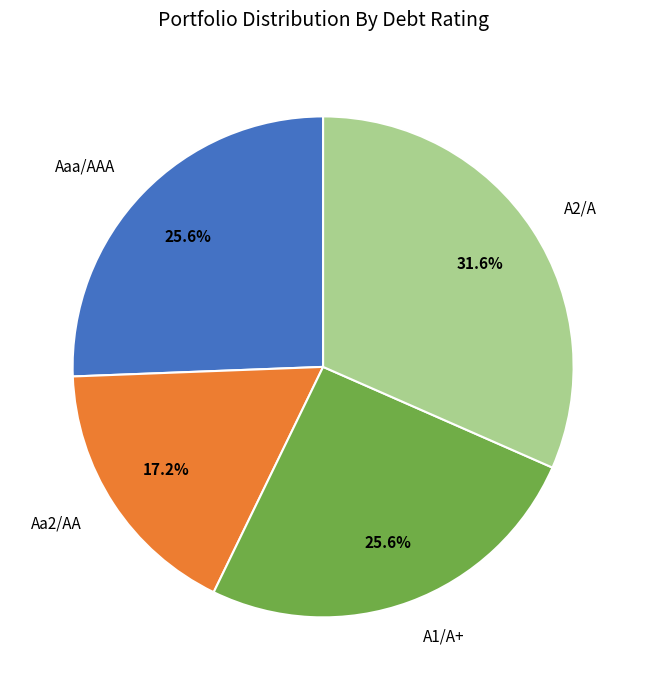

What percentage do Aaa/AAA and A1/A+ together represent?

51.2%